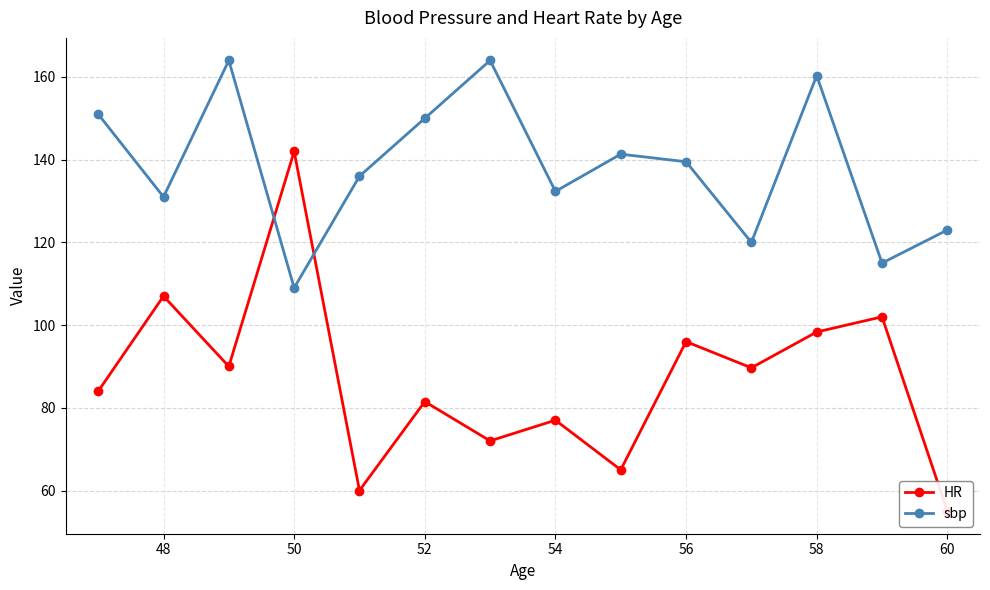

How many data points in HR are above 89?

7